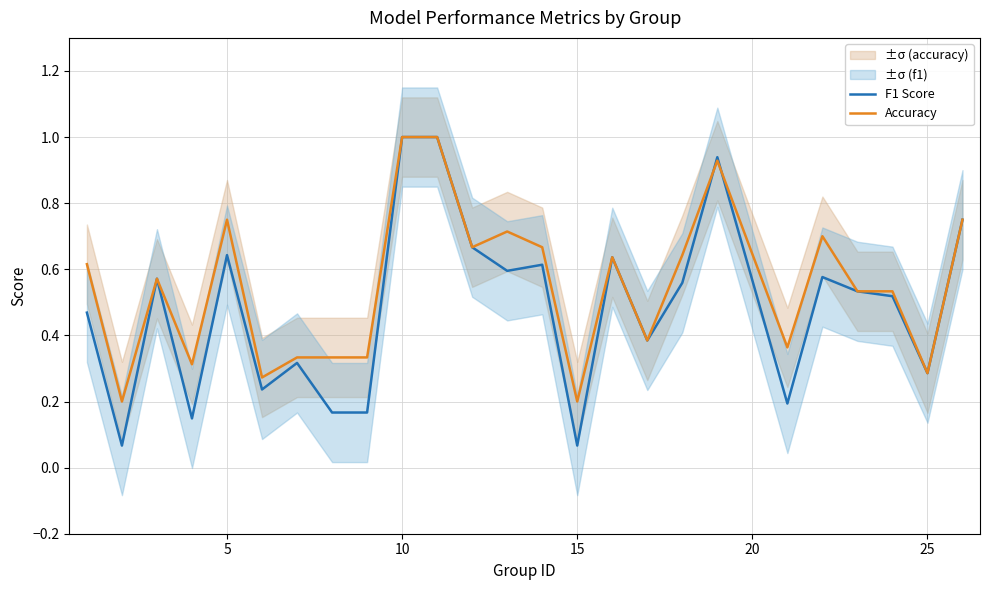

List the series in order of their peak value, lowest first.

F1 Score, Accuracy